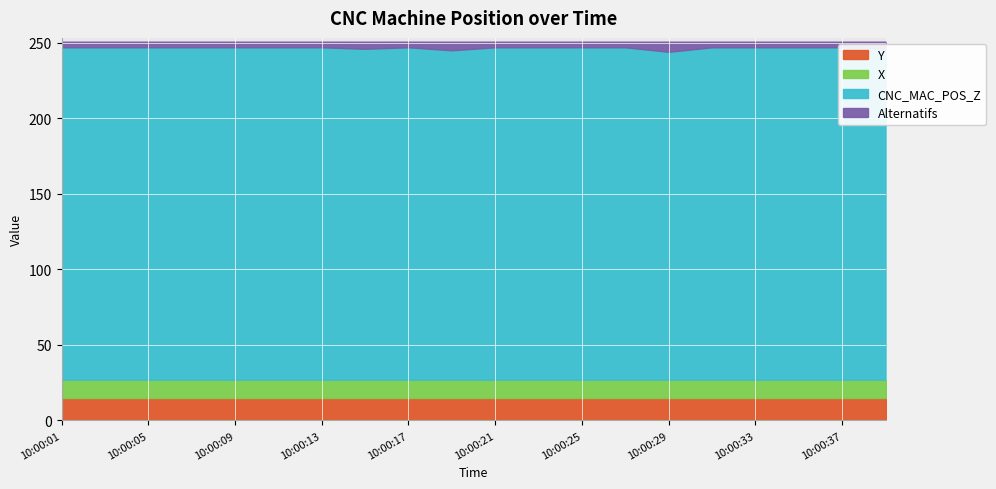

Which series has the widest spread of values?

CNC_MAC_POS_Z